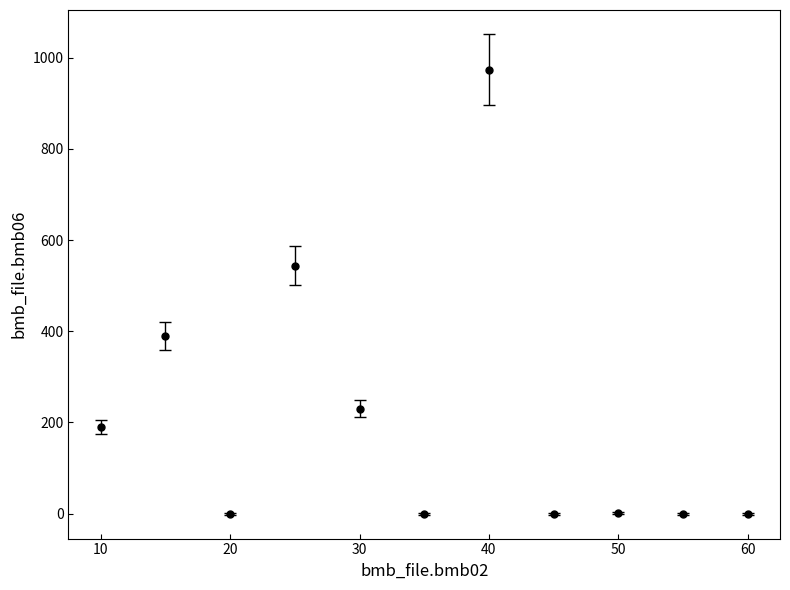

What is the difference between the maximum and minimum values?

974.0